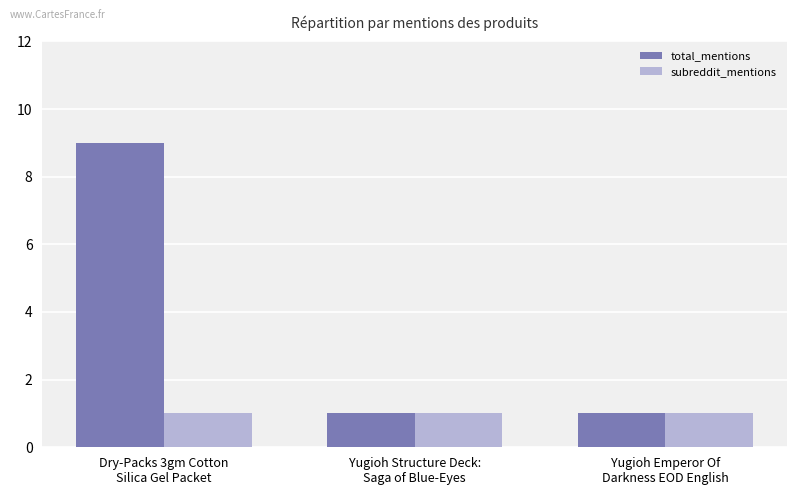

Which series has the largest range (max minus min)?

total_mentions